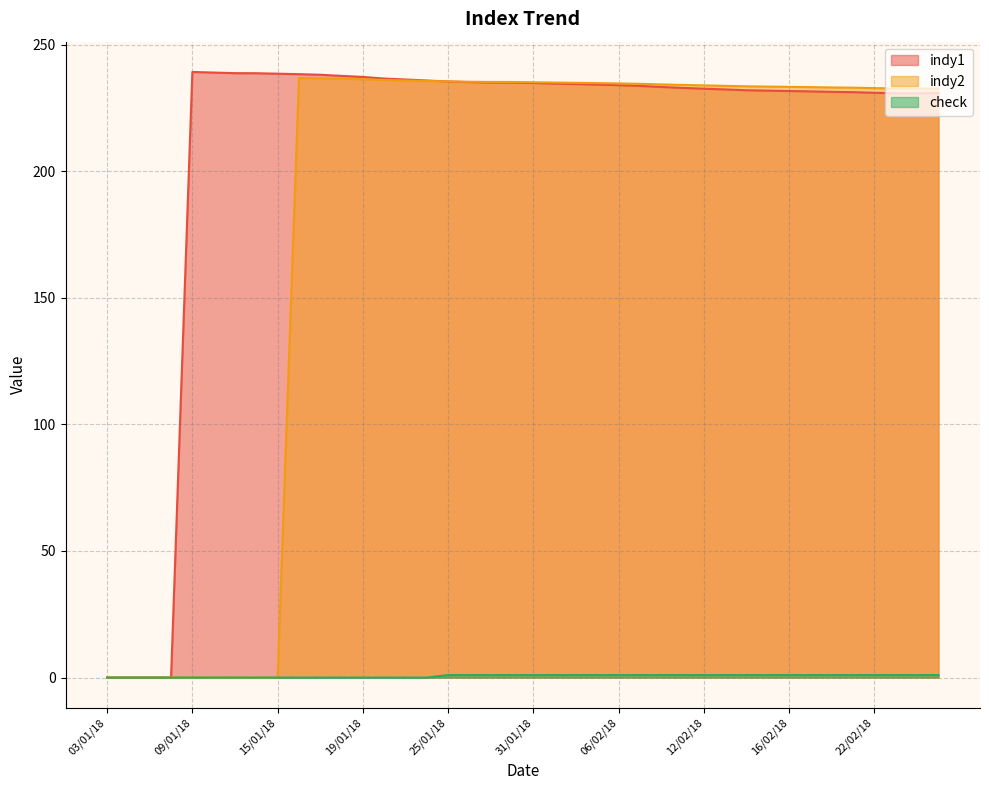

At which category is the sum across all series the highest?

16/01/18